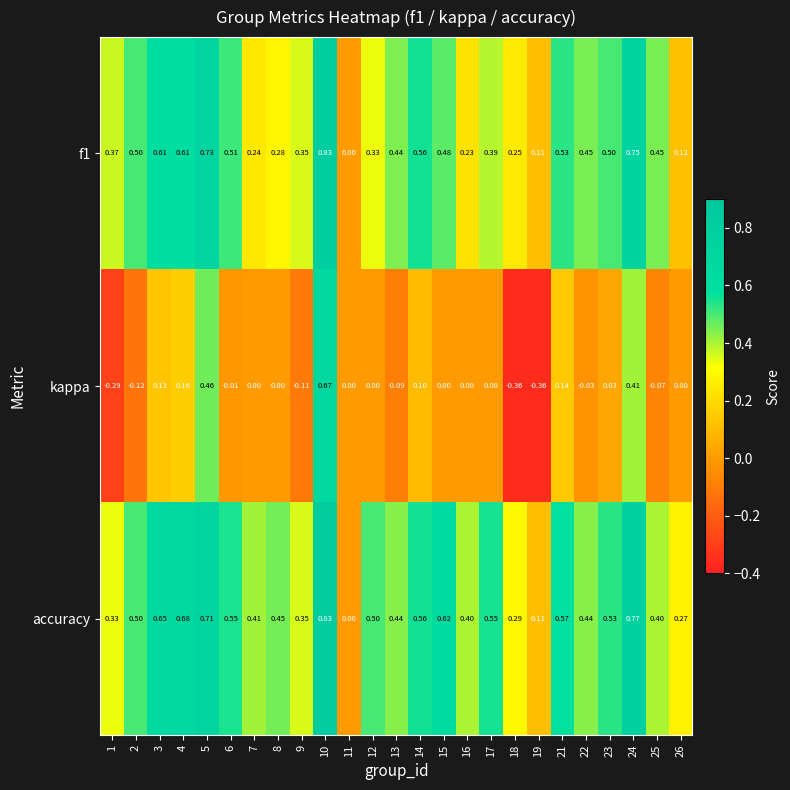

Rank the series at 3 from highest to lowest value.

accuracy, f1, kappa